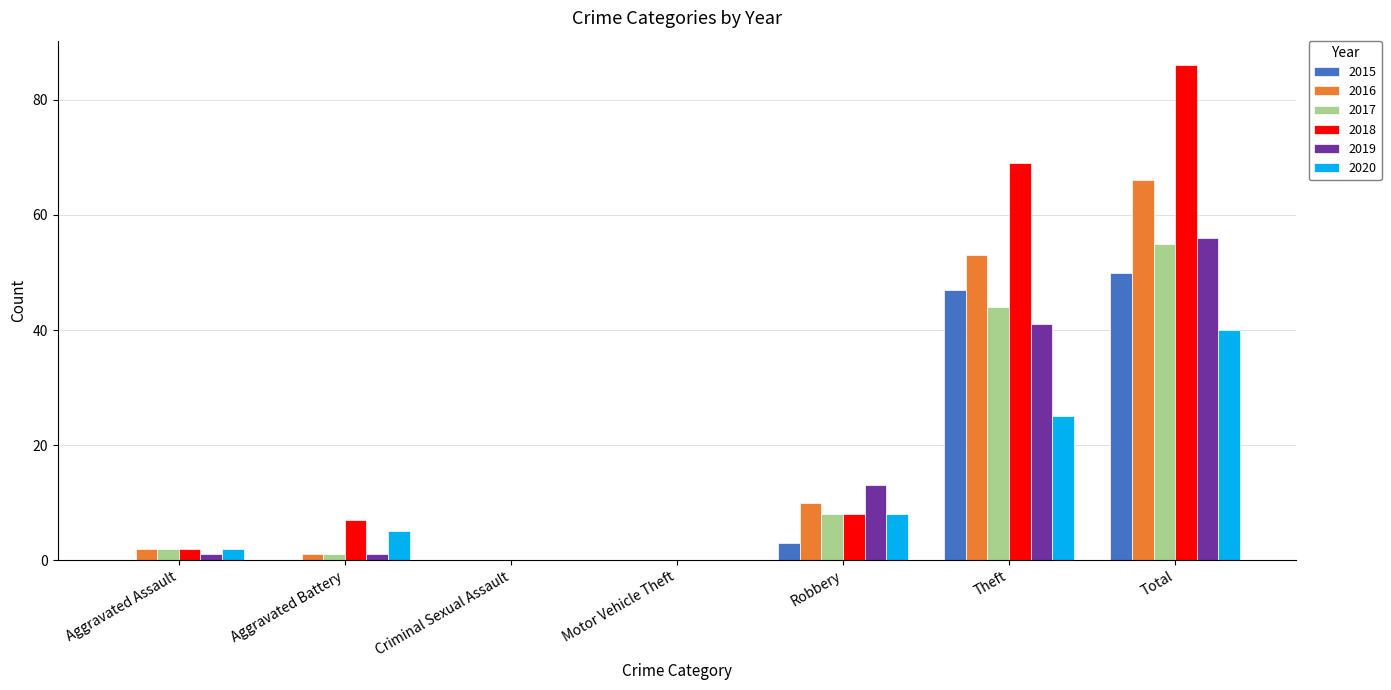

Which series has the largest range (max minus min)?

2018